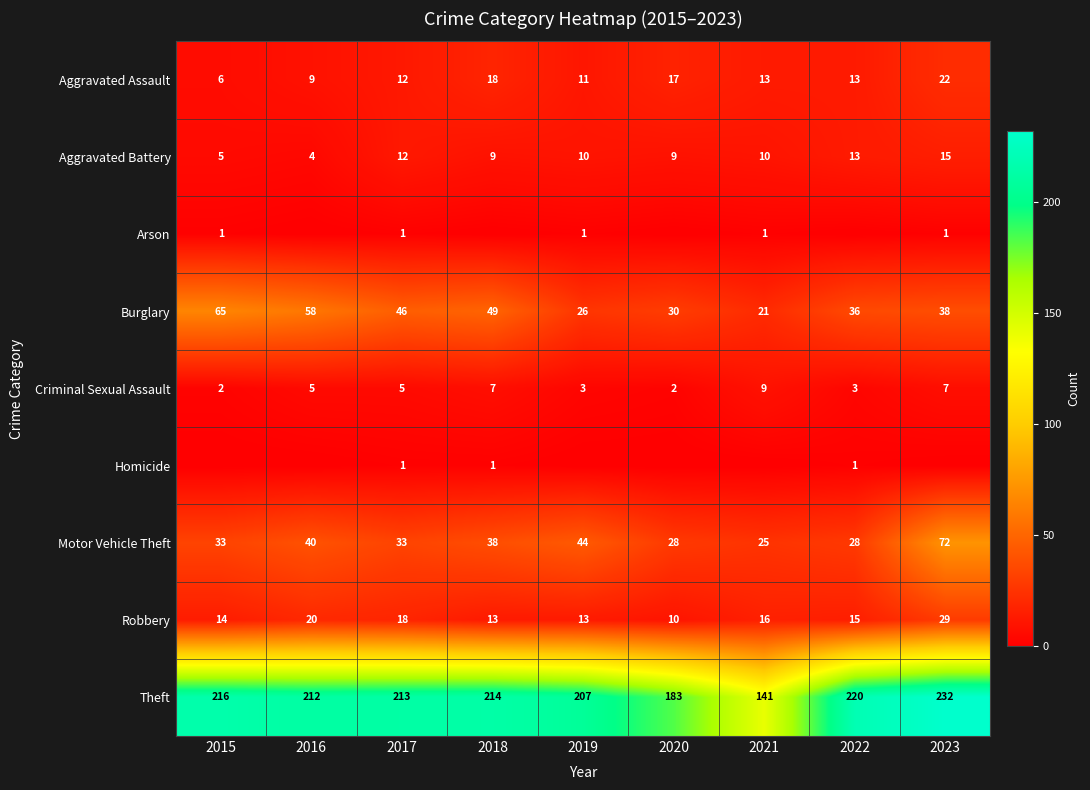

At how many categories does at least one series exceed 164?

8